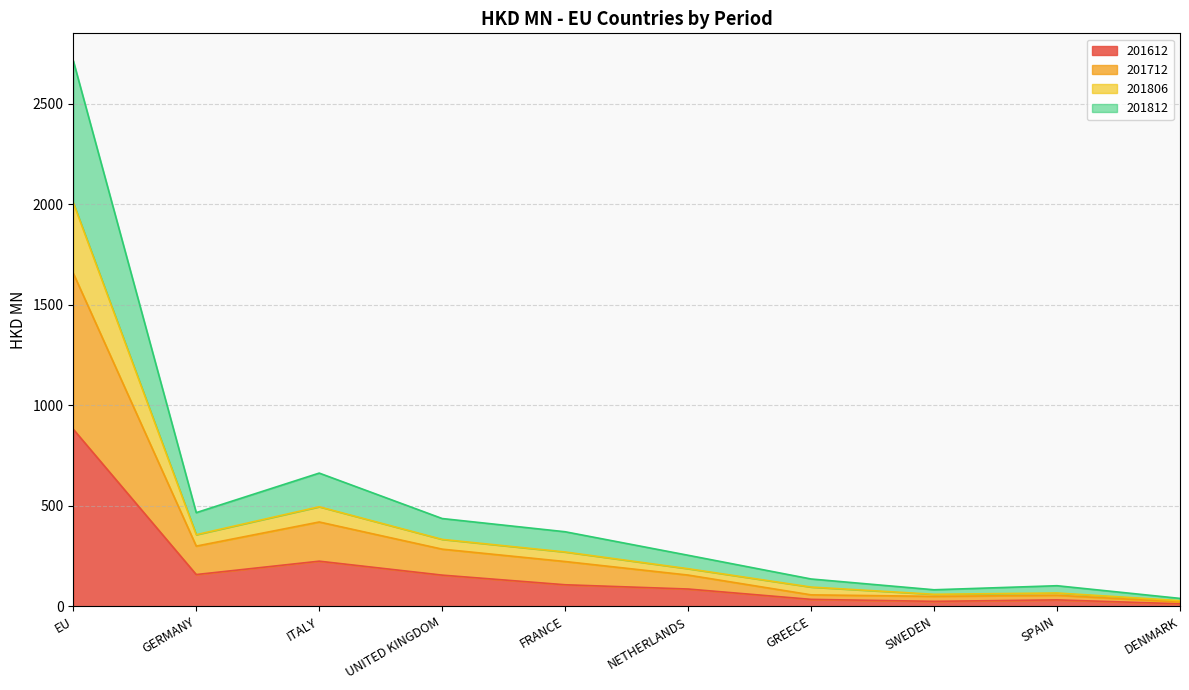

The value of 201712 at GREECE is 57.1. True or false?

True